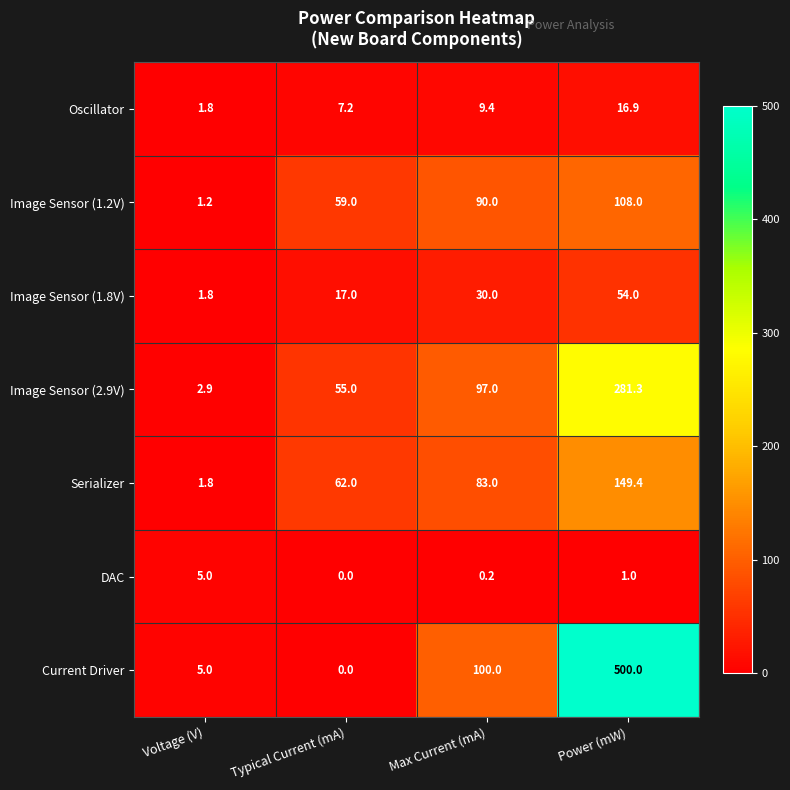

Reading right to left, transcribe all the data shown in this chart.

Oscillator: Power (mW)=16.9	Max Current (mA)=9.4	Typical Current (mA)=7.2	Voltage (V)=1.8
Image Sensor (1.2V): Power (mW)=108.0	Max Current (mA)=90.0	Typical Current (mA)=59.0	Voltage (V)=1.2
Image Sensor (1.8V): Power (mW)=54.0	Max Current (mA)=30.0	Typical Current (mA)=17.0	Voltage (V)=1.8
Image Sensor (2.9V): Power (mW)=281.3	Max Current (mA)=97.0	Typical Current (mA)=55.0	Voltage (V)=2.9
Serializer: Power (mW)=149.4	Max Current (mA)=83.0	Typical Current (mA)=62.0	Voltage (V)=1.8
DAC: Power (mW)=1.0	Max Current (mA)=0.2	Typical Current (mA)=0.0	Voltage (V)=5.0
Current Driver: Power (mW)=500.0	Max Current (mA)=100.0	Typical Current (mA)=0.0	Voltage (V)=5.0